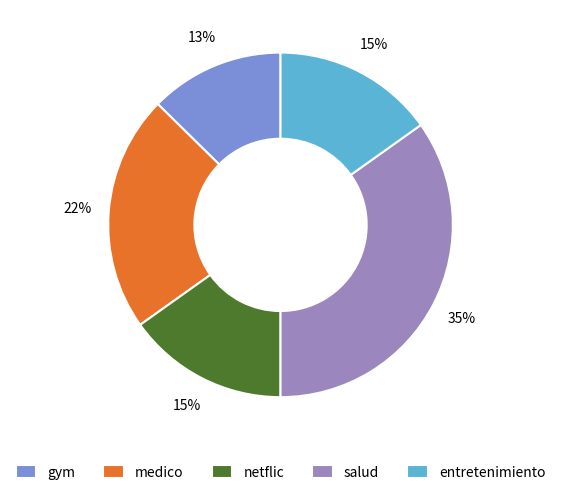

The medico slice represents 22% of the pie. True or false?

True